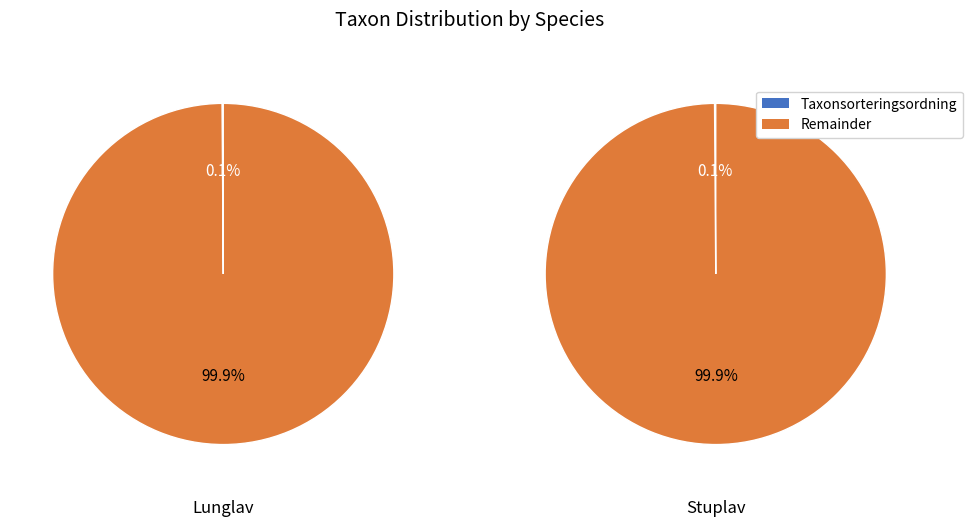

Count the number of slices in the pie.

2